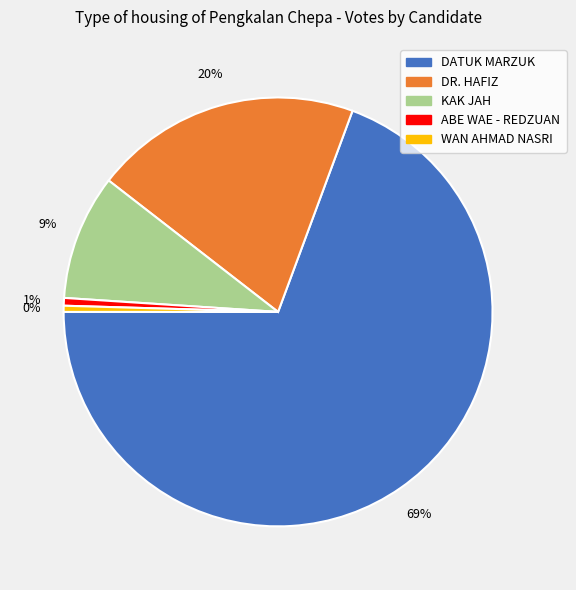

What is the ratio of the value at DR. HAFIZ to the value at DATUK MARZUK?

0.3